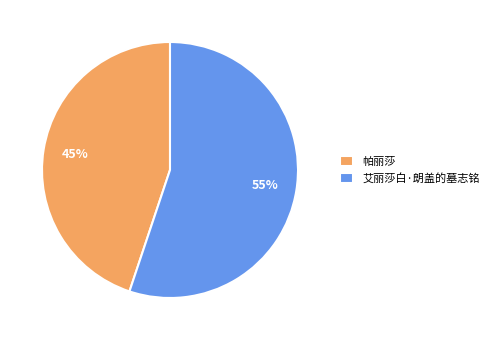

Which slice is the largest?

艾丽莎白·朗盖的墓志铭